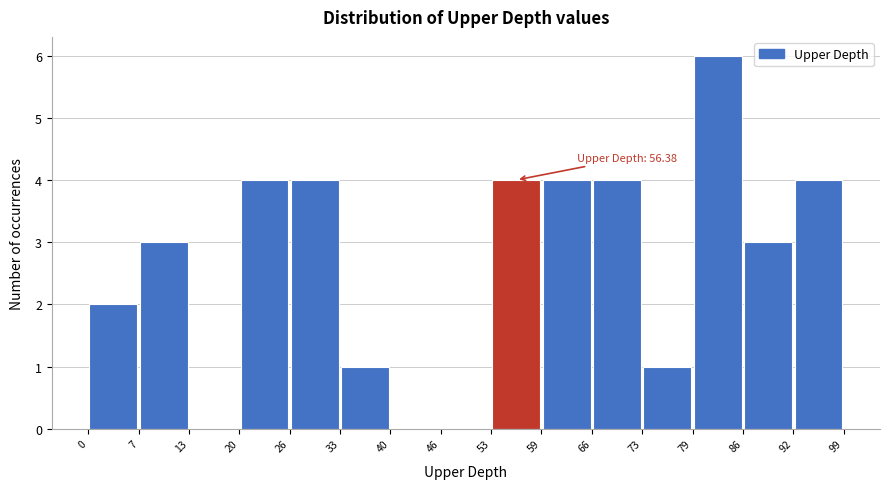

Which range on the x-axis has the tallest bar?

79 to 86